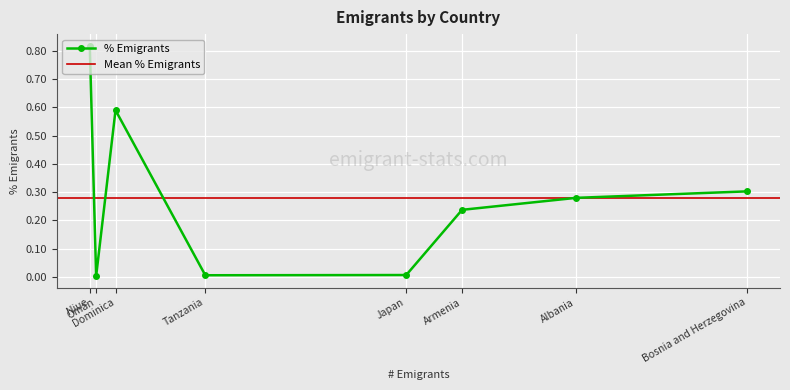

How many interior local peaks does the % Emigrants series have?

1